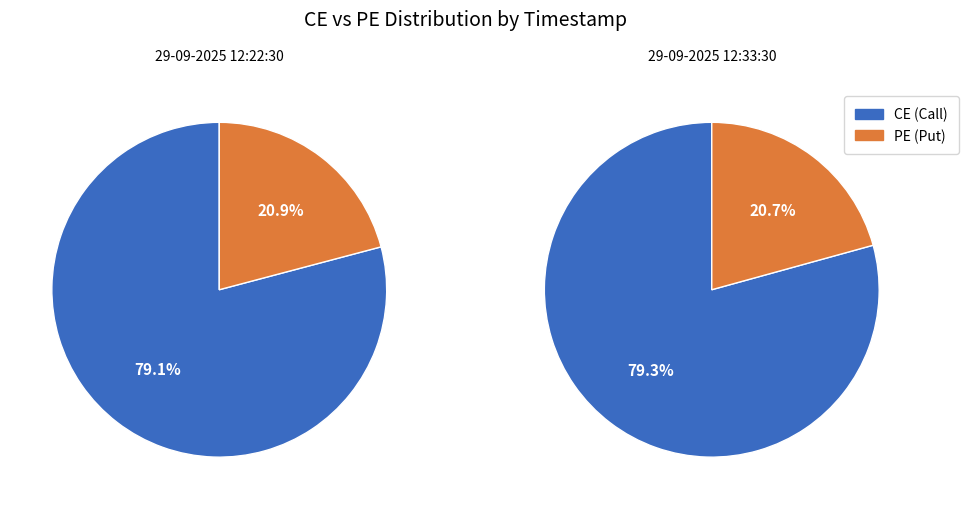

The 29-09-2025 12:22:30 slice represents 57% of the pie. True or false?

False